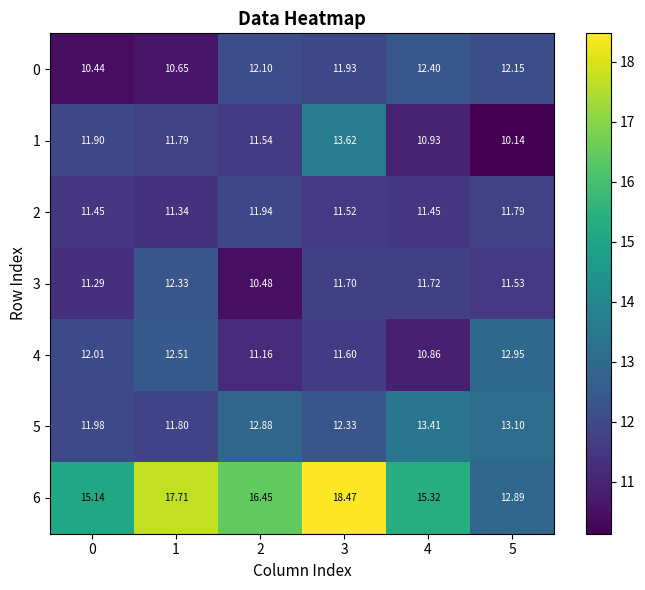

How many series are shown in this chart?

7